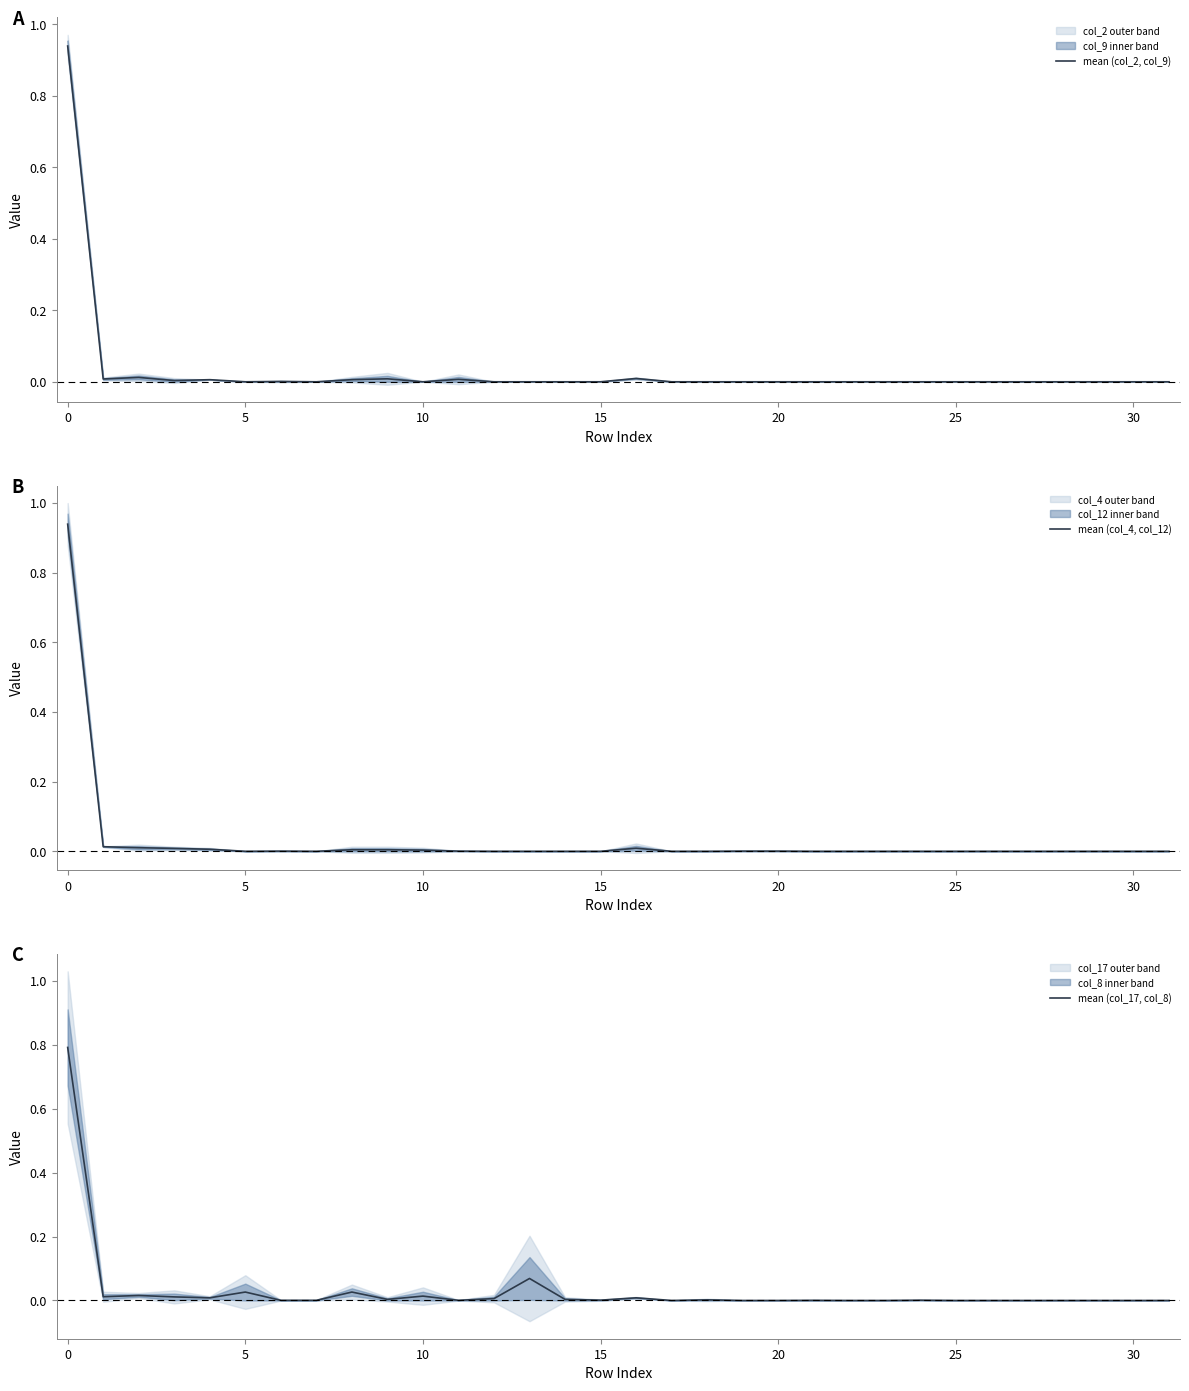

Does the chart have visible grid lines?

No